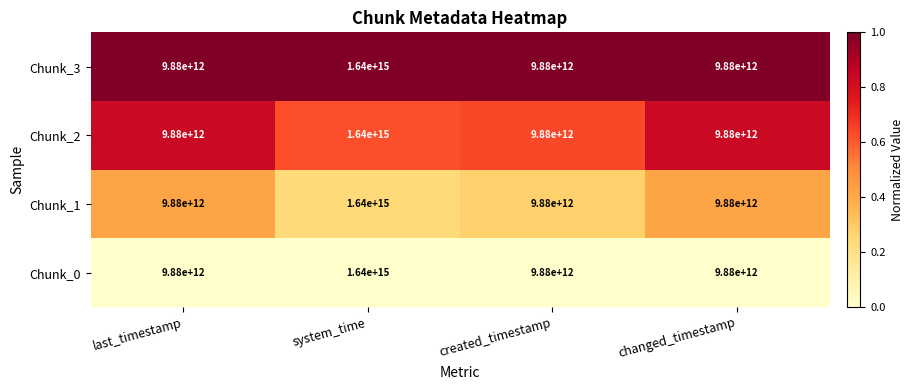

Count the number of data series in this chart.

4